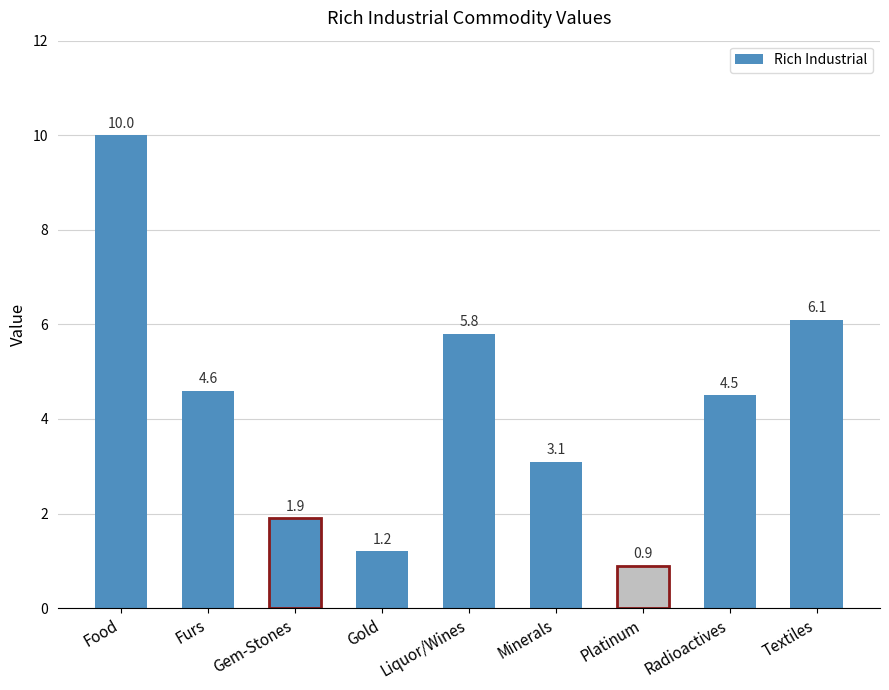

Rank the categories by value from highest to lowest.

Food, Textiles, Liquor/Wines, Furs, Radioactives, Minerals, Gem-Stones, Gold, Platinum